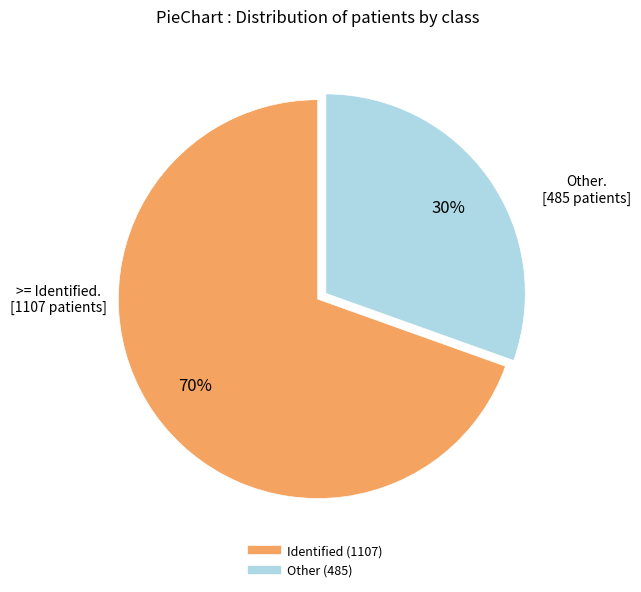

How many segments does this pie chart have?

2